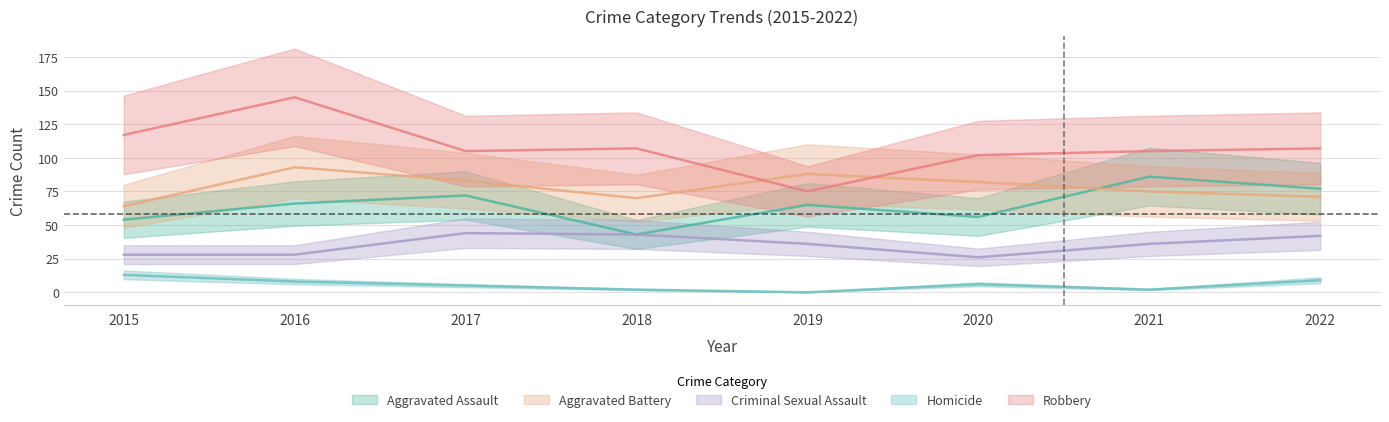

Where does the Aggravated Assault series first go above 66?

2017